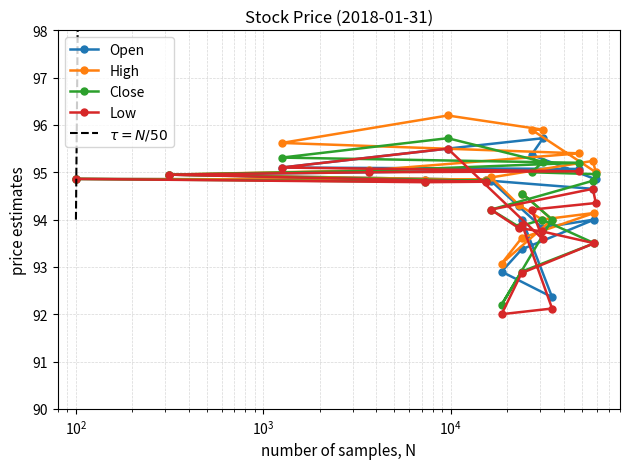

What is the value of the Low point at the 3rd from the left?

95.1